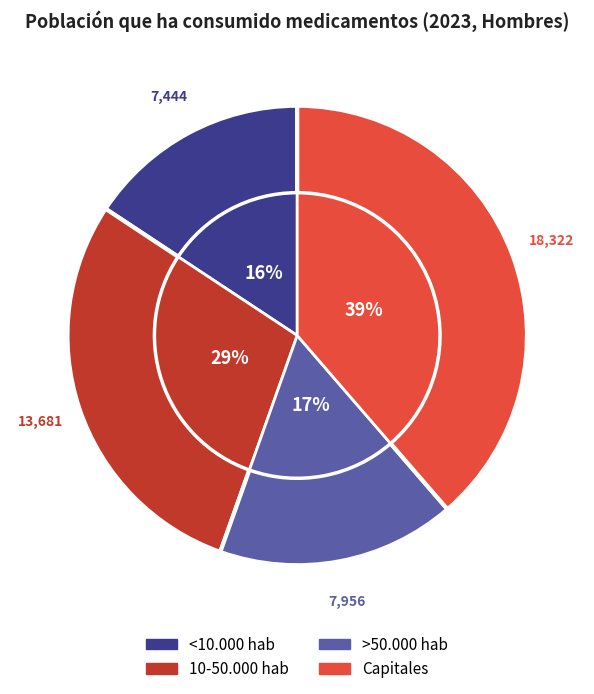

What is the change in value from Capitales to Total?

+29082